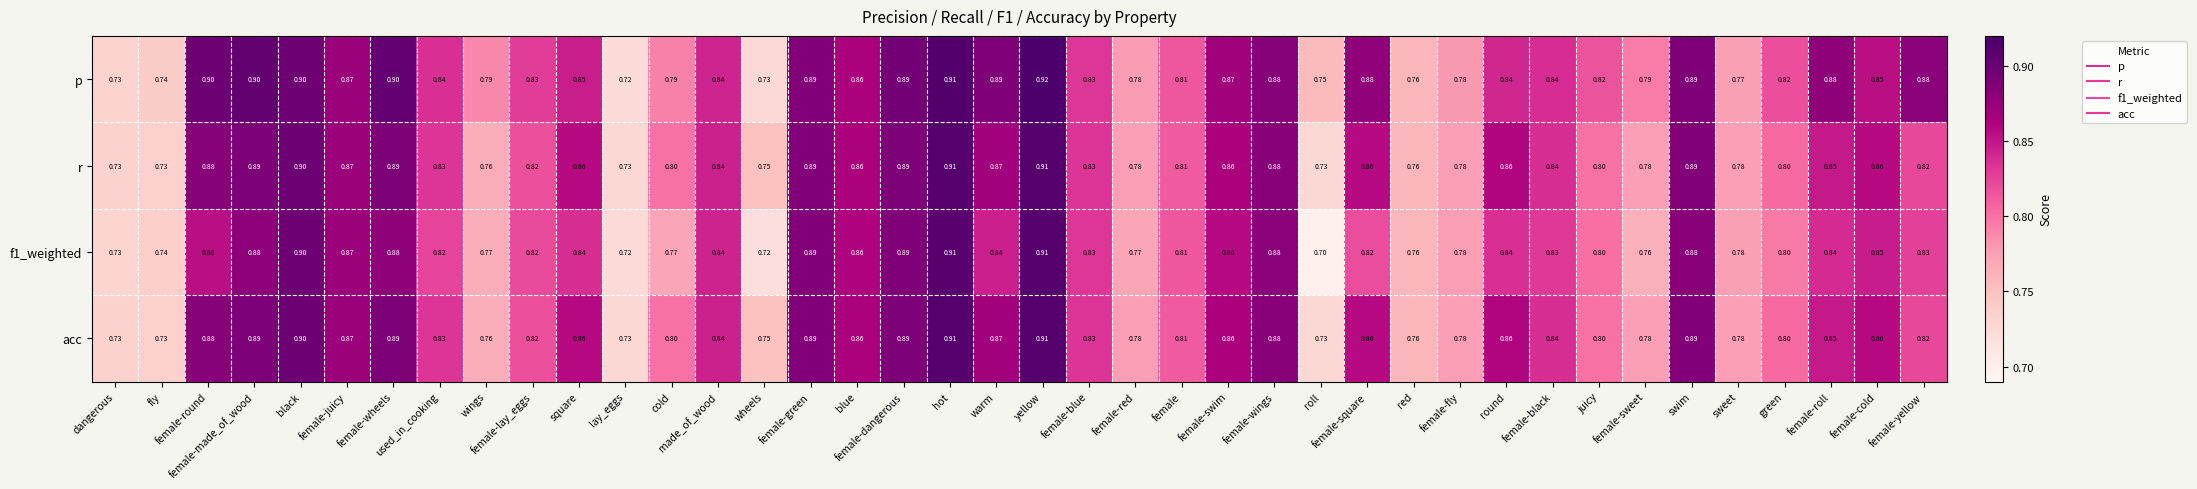

Which series has the largest total across all categories?

p